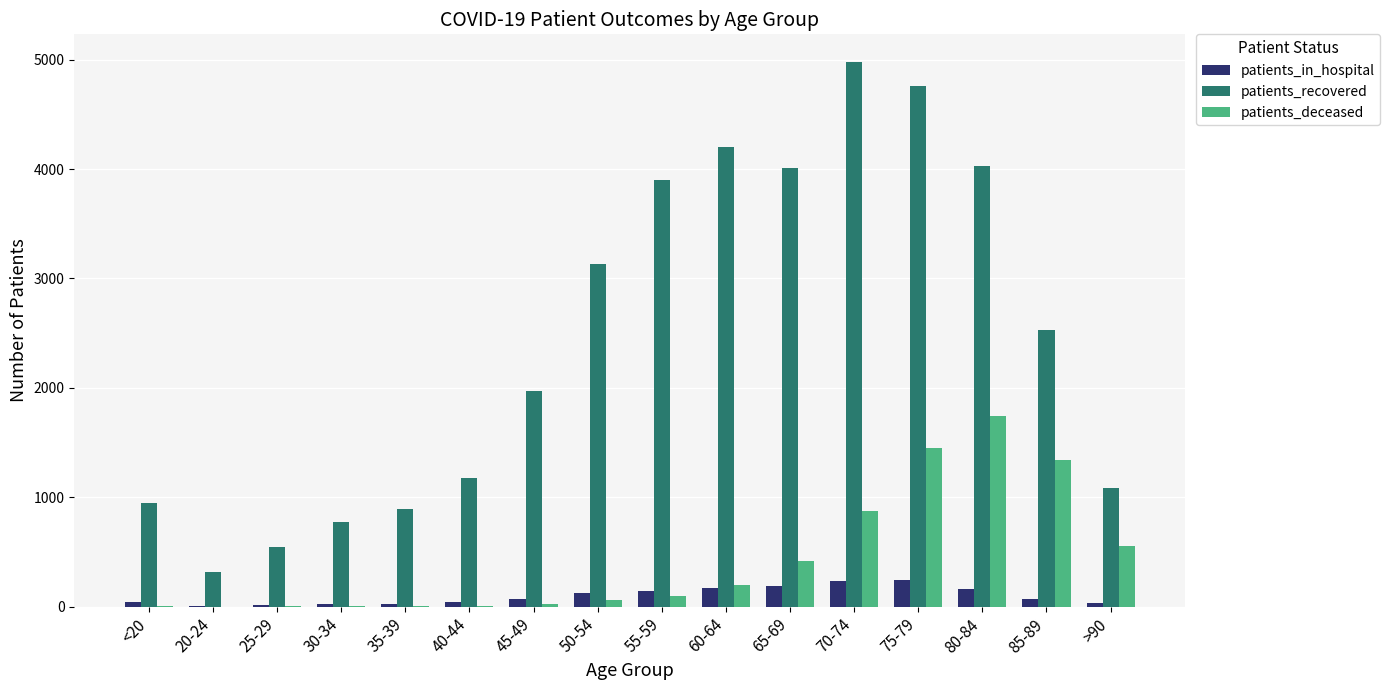

How many series are shown in this chart?

3